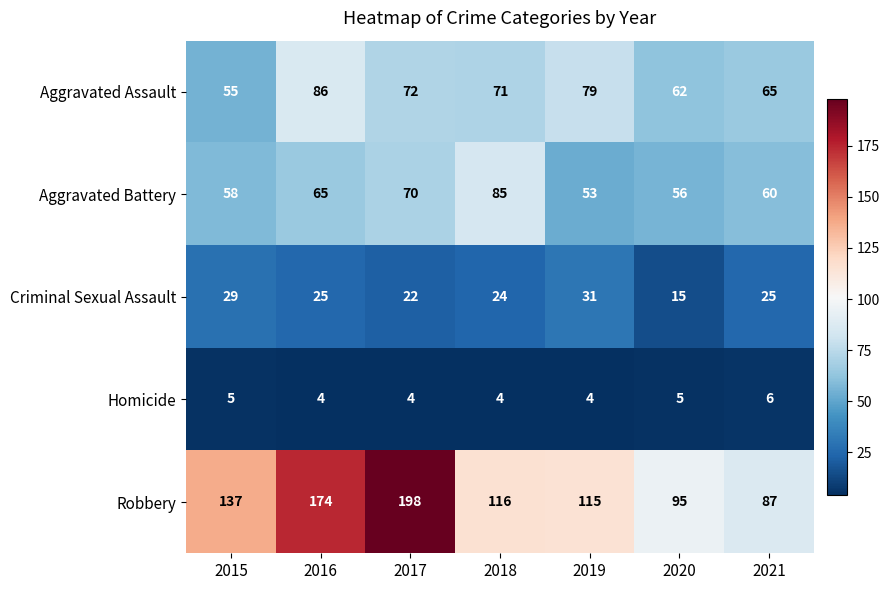

What is the minimum value shown in the chart?

4